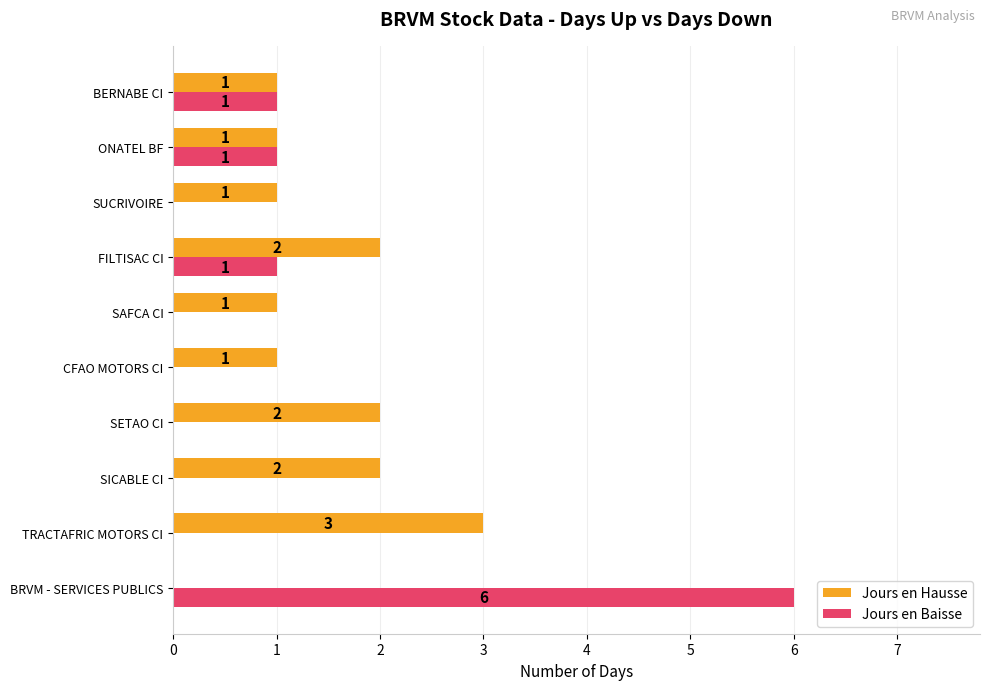

What is the sum of all Jours en Baisse values?

9